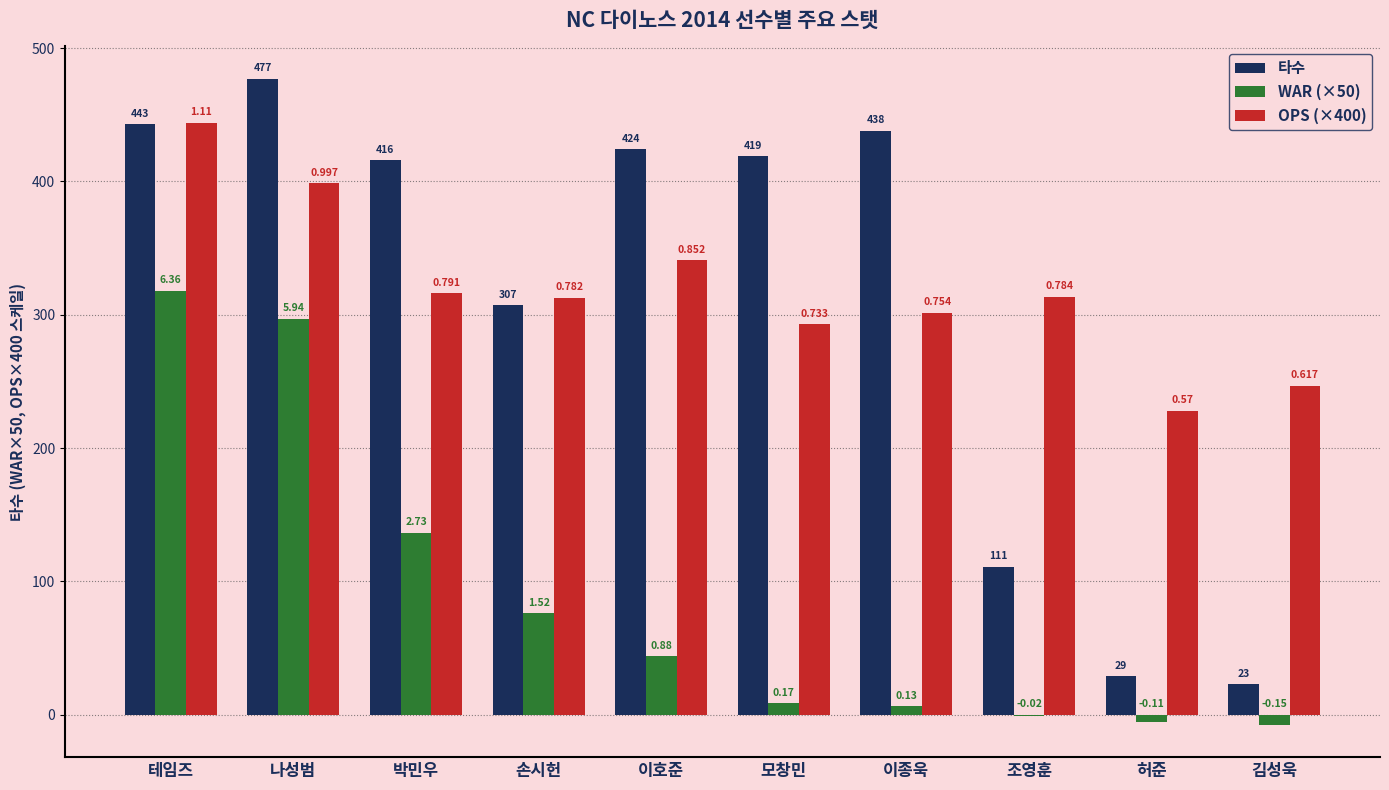

What are all the series names shown in the legend?

타수, WAR (×50), OPS (×400)